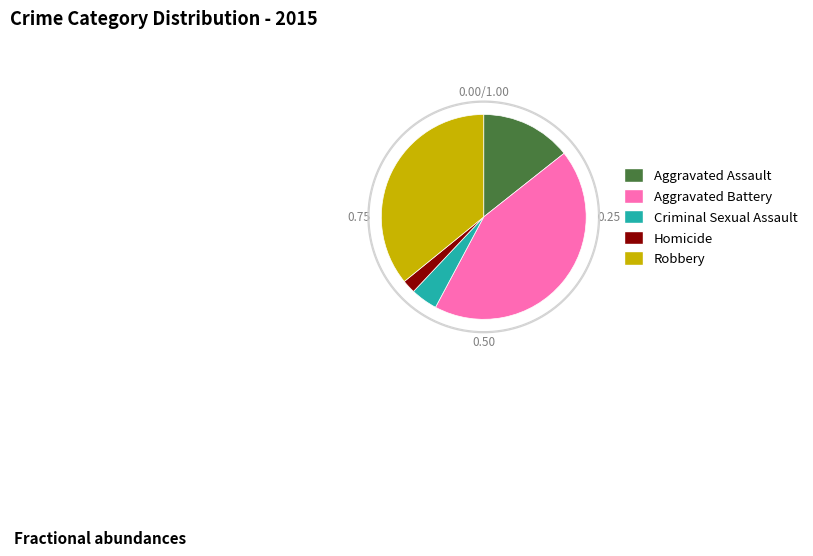

The Homicide slice represents 1% of the pie. True or false?

False